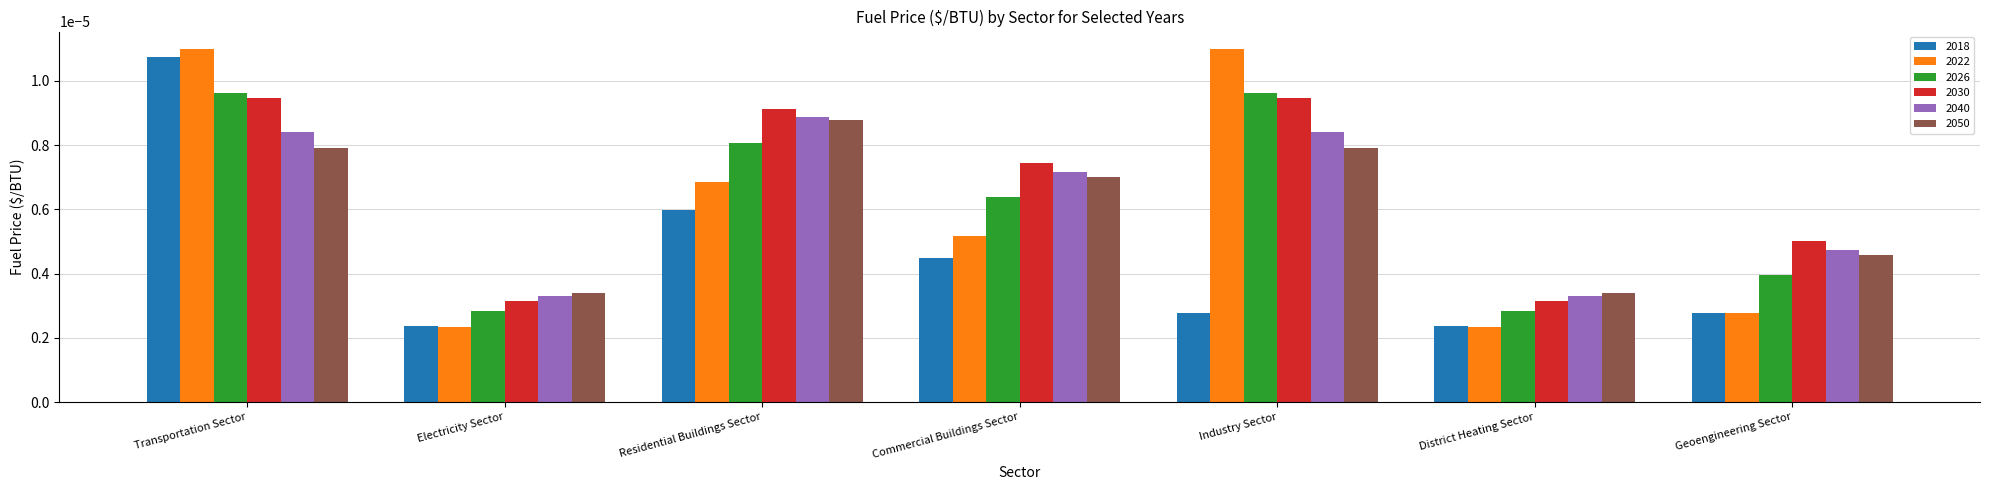

Count the 2022 values in the range 0 to 1.

7